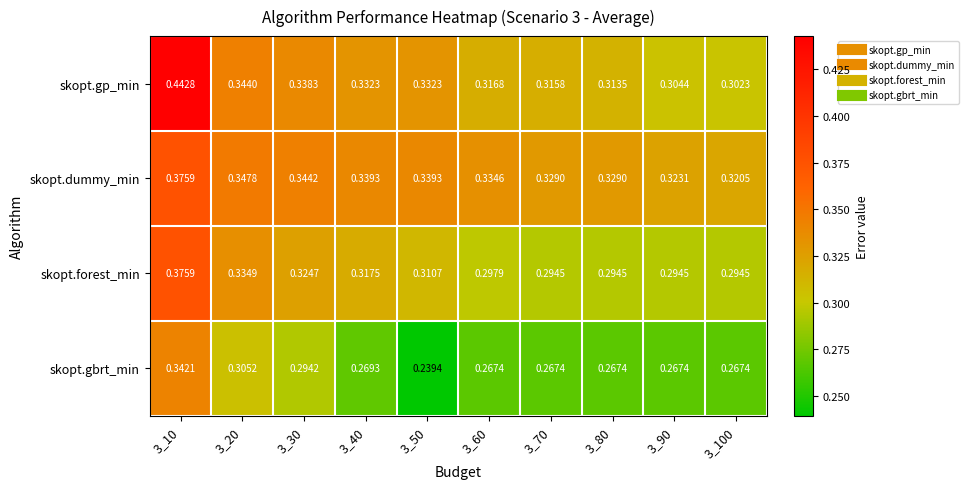

Which series has the largest range (max minus min)?

skopt.gp_min